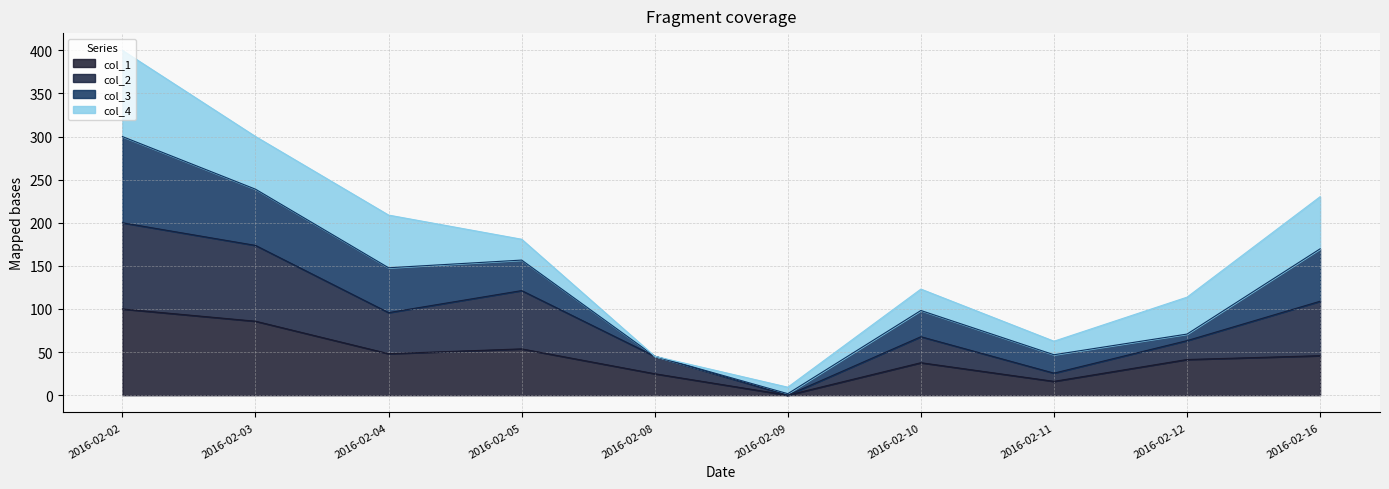

How many interior local peaks does the col_2 series have?

2